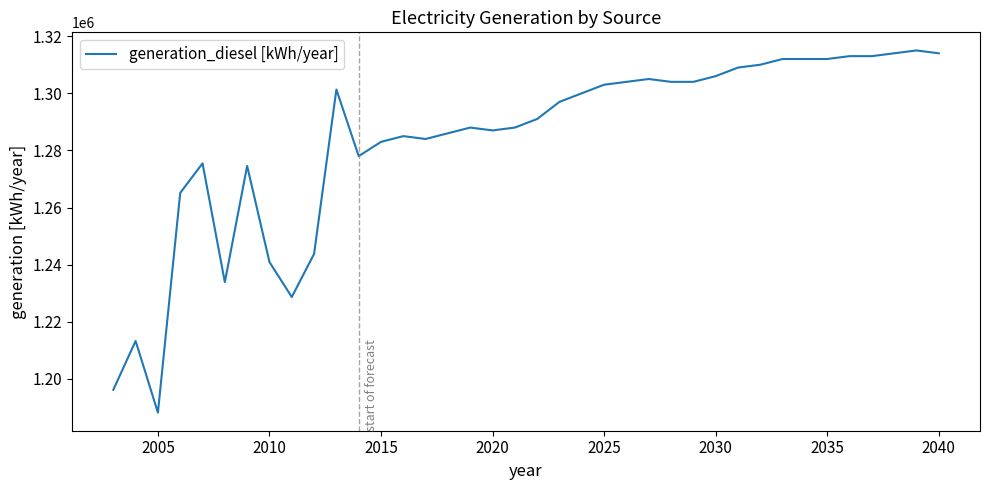

How many values are below 1297000?

19